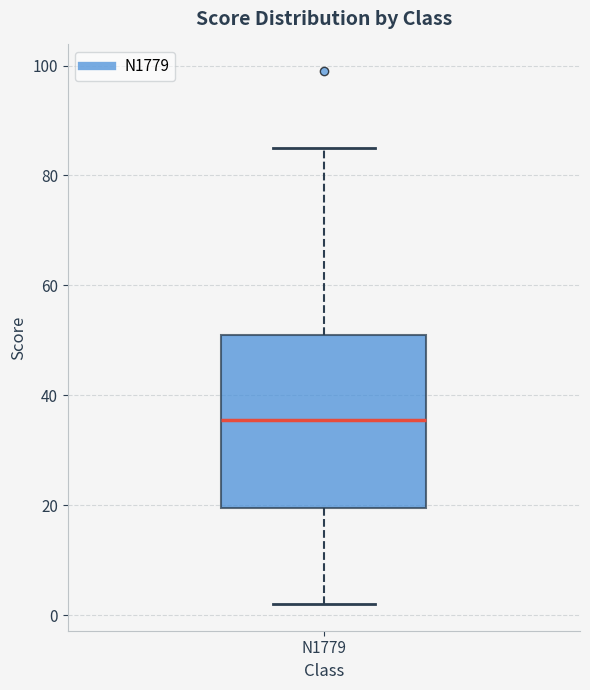

Transcribe this box plot: give where the median line is, the range the box spans, and where the two whiskers end, as read against the y-axis. The values are not printed on the chart, so give them approximately, as read against the axis.

median 36, box 20 to 52, whiskers 2 to 86